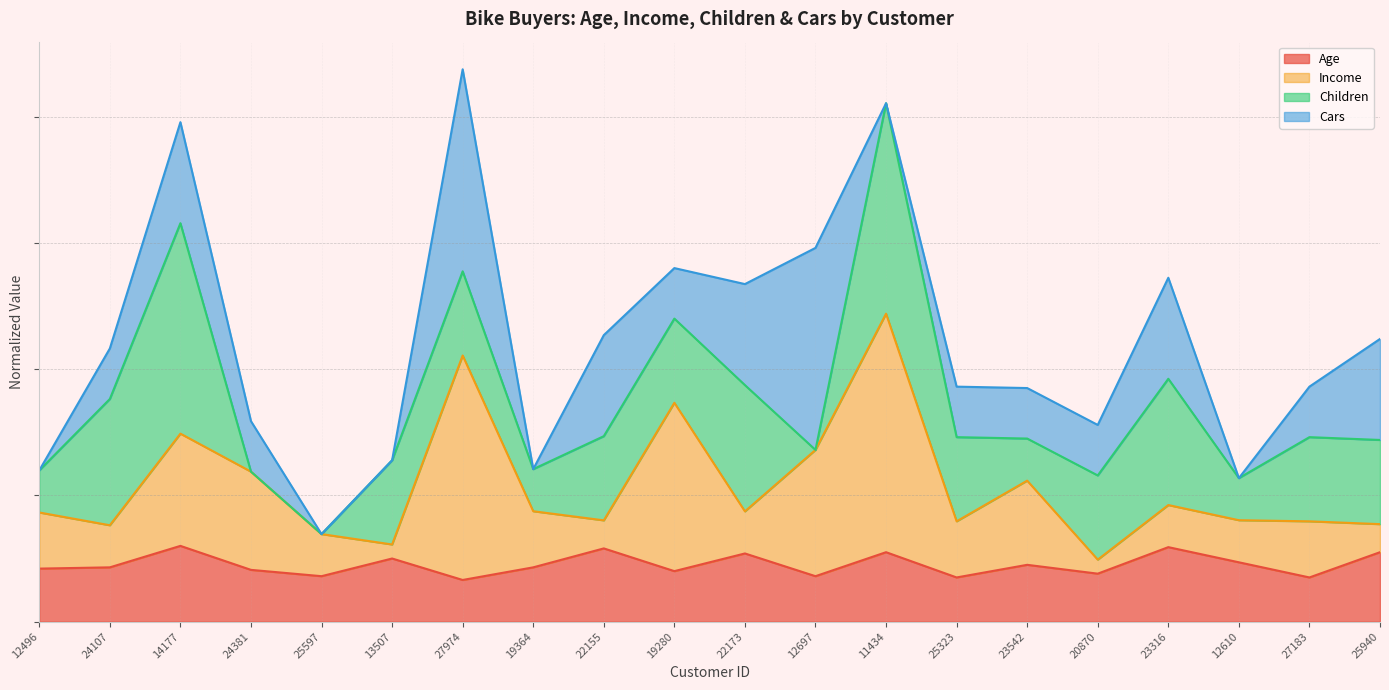

Does the chart display data point markers on the line(s)?

No